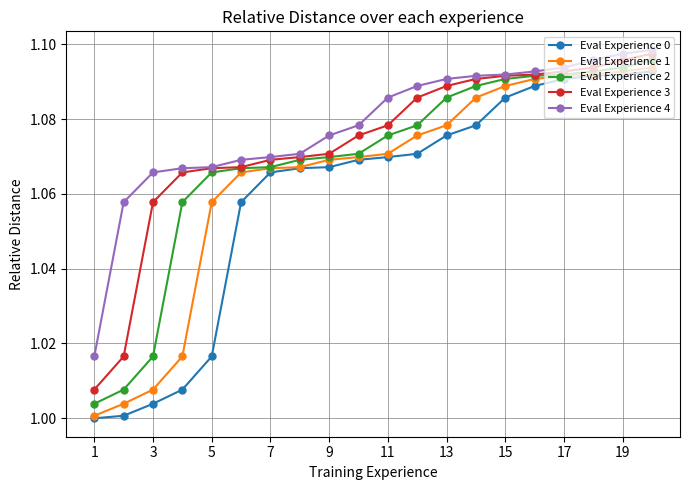

Which series has the largest total across all categories?

Eval Experience 4